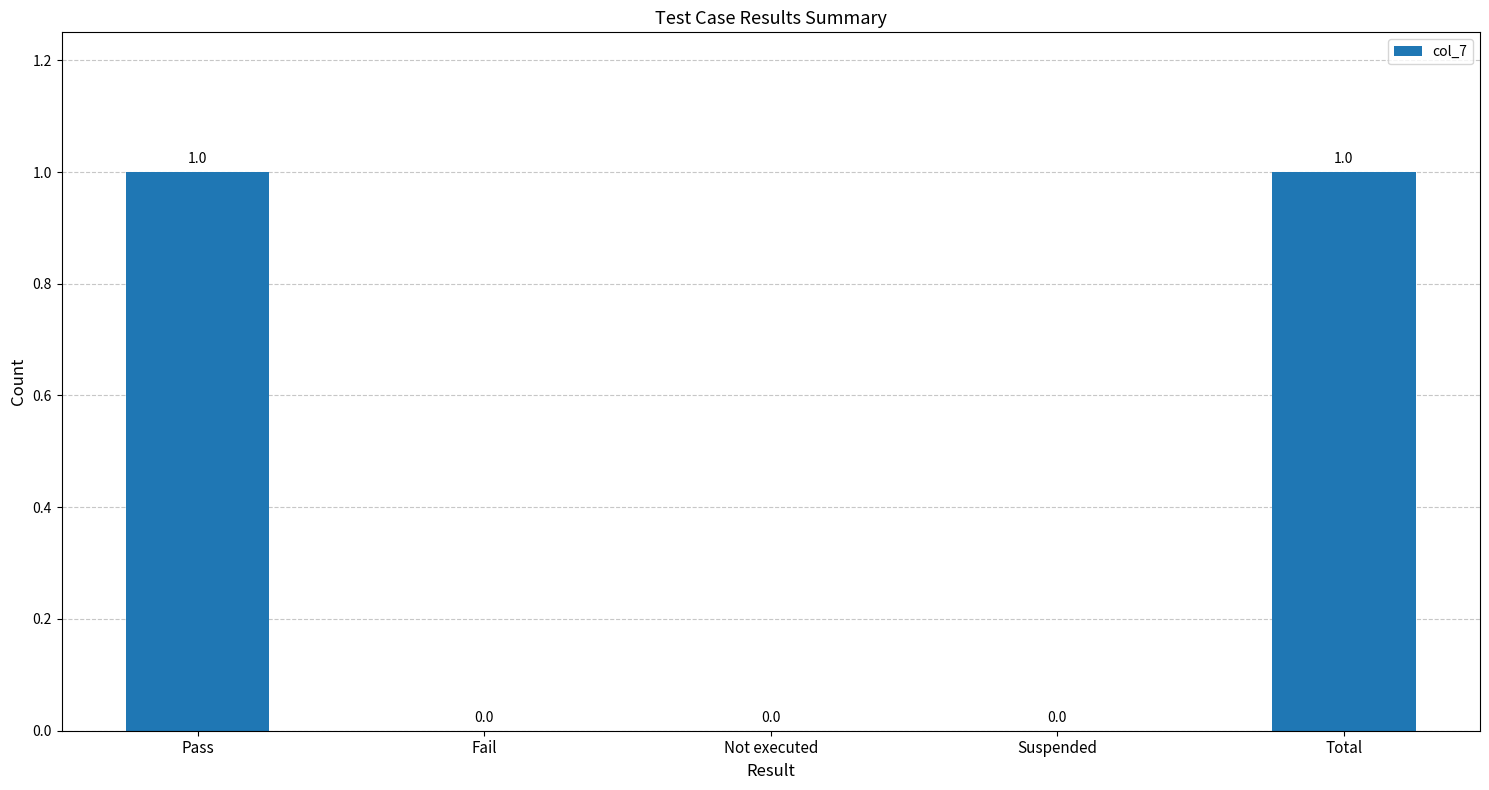

Count the number of categories in the chart.

5